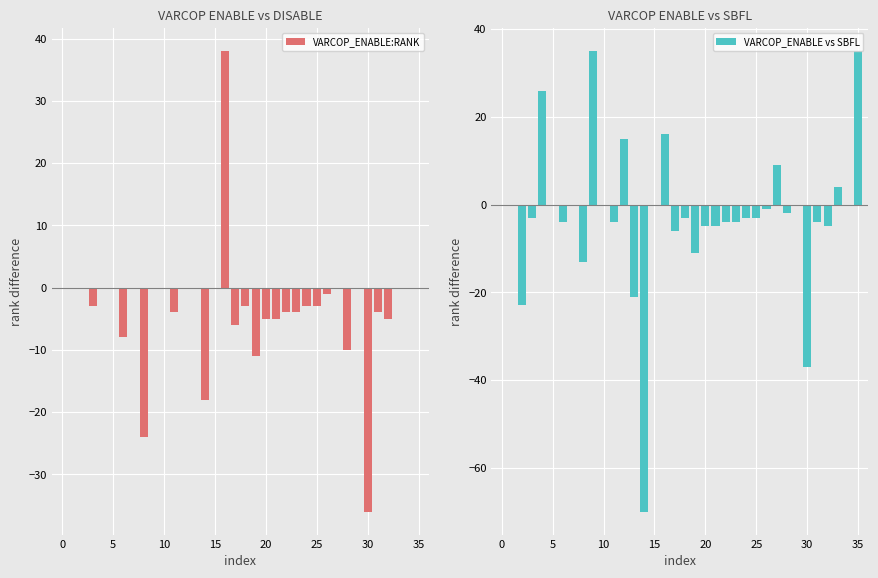

What is the difference between the maximum and minimum values in the VARCOP_ENABLE vs SBFL series?

105